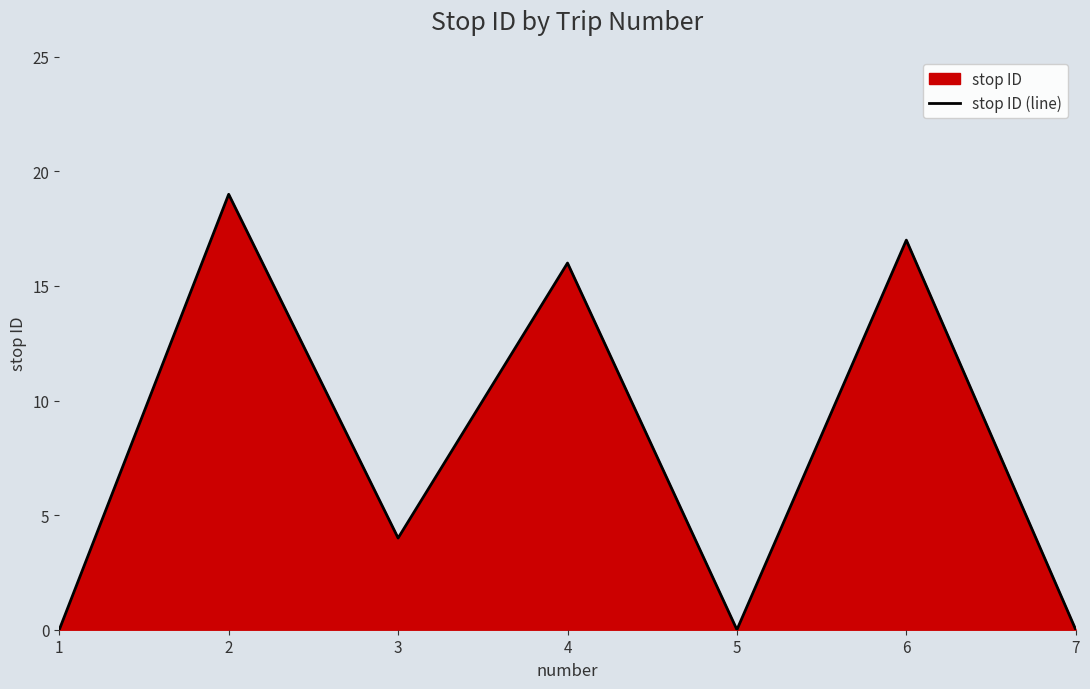

List the labels in order of value, largest first.

2, 6, 4, 3, 1, 5, 7